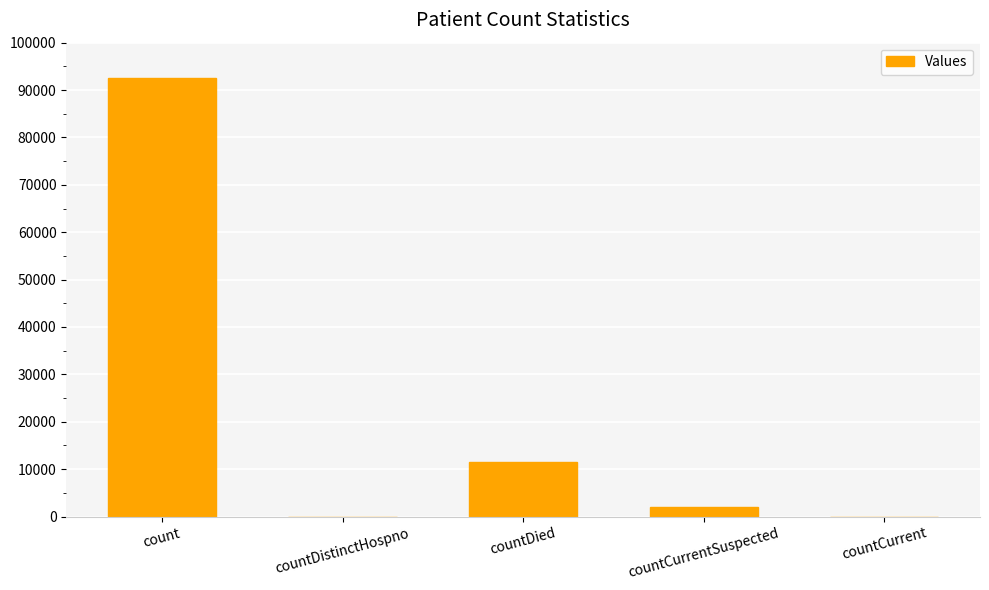

What is the maximum value shown in the chart?

92458